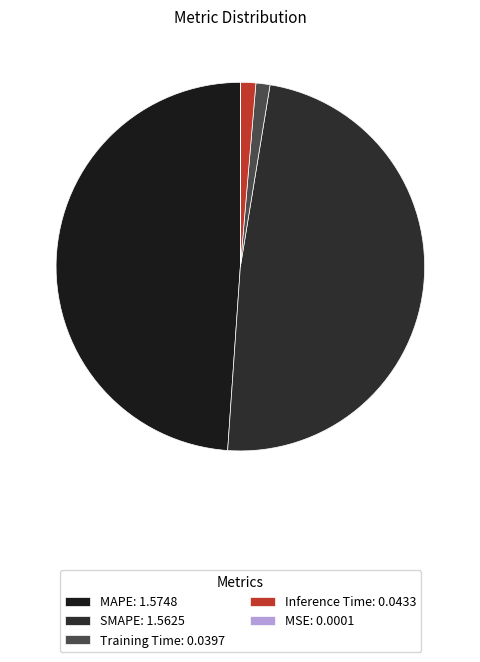

True or false: MSE accounts for 0% of the total.

True